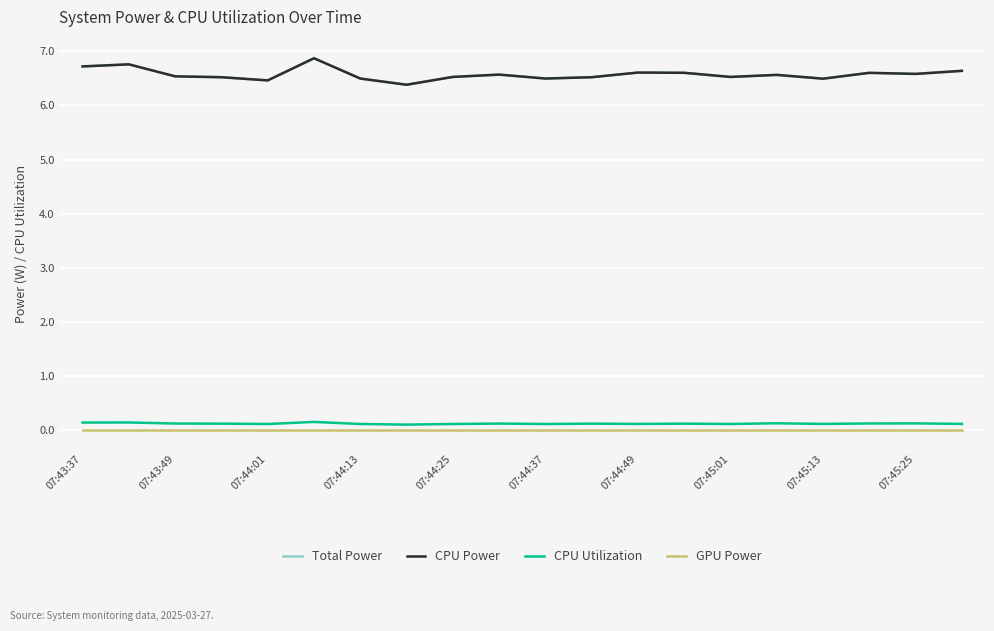

What is the average value of the CPU Utilization series?

0.1